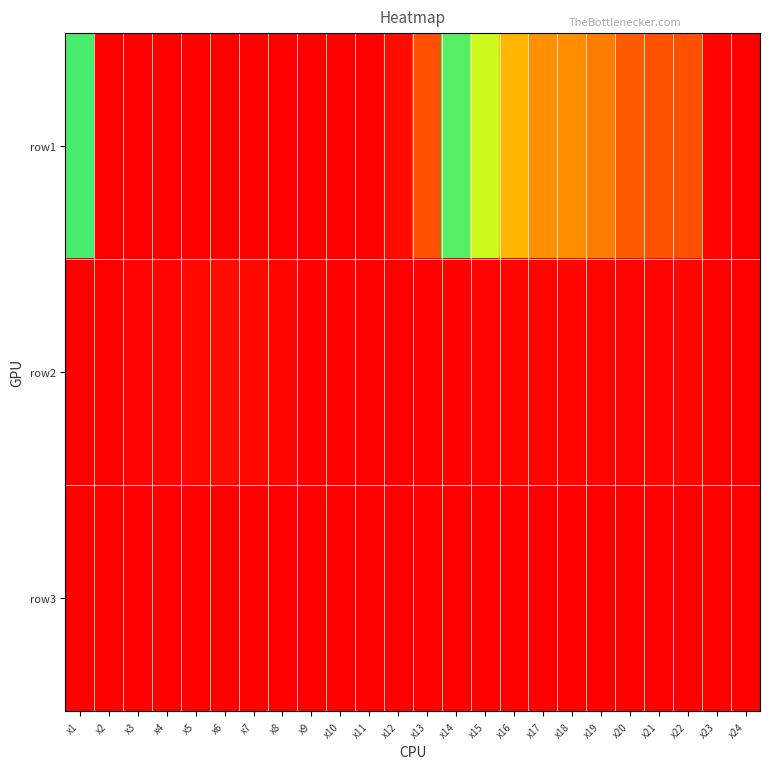

Between x14 and x16, which is larger?

x14